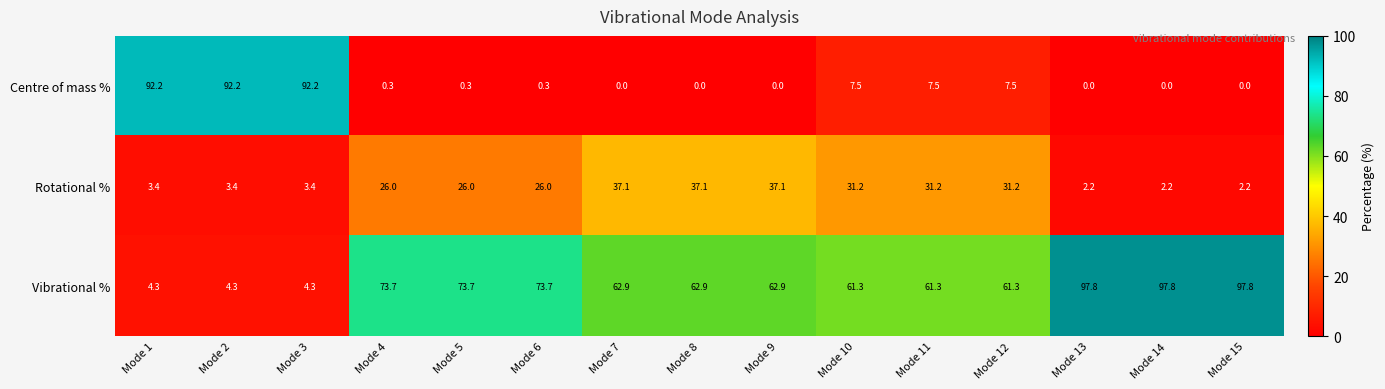

What is the difference between the maximum and minimum values in the Centre of mass % series?

92.2